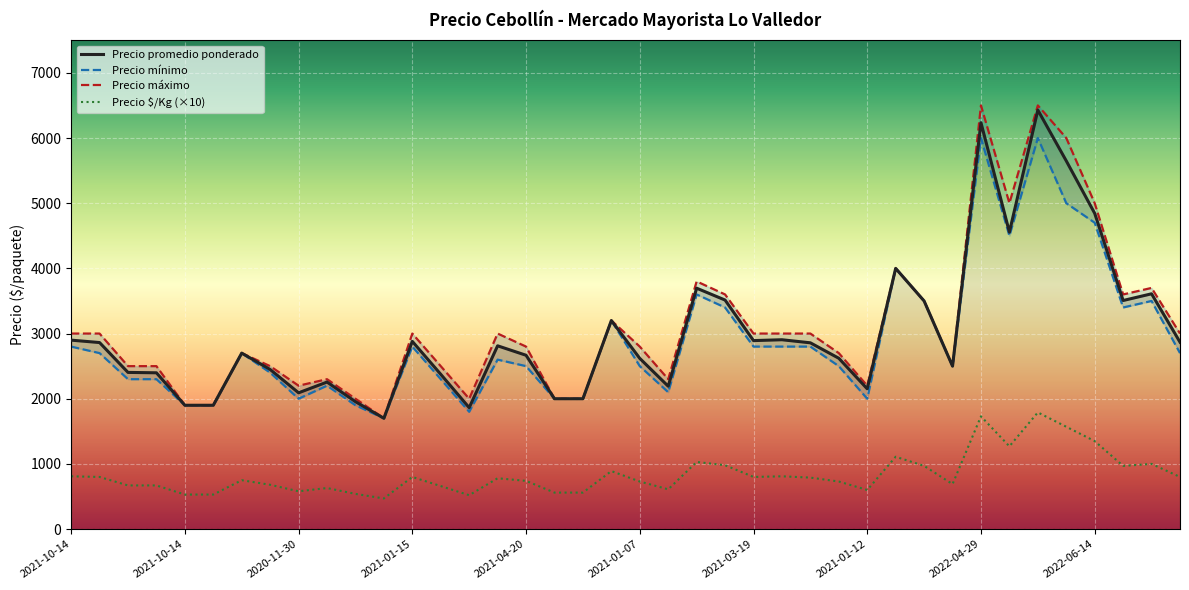

Where is the first local minimum for Precio minimo?

2020-11-30